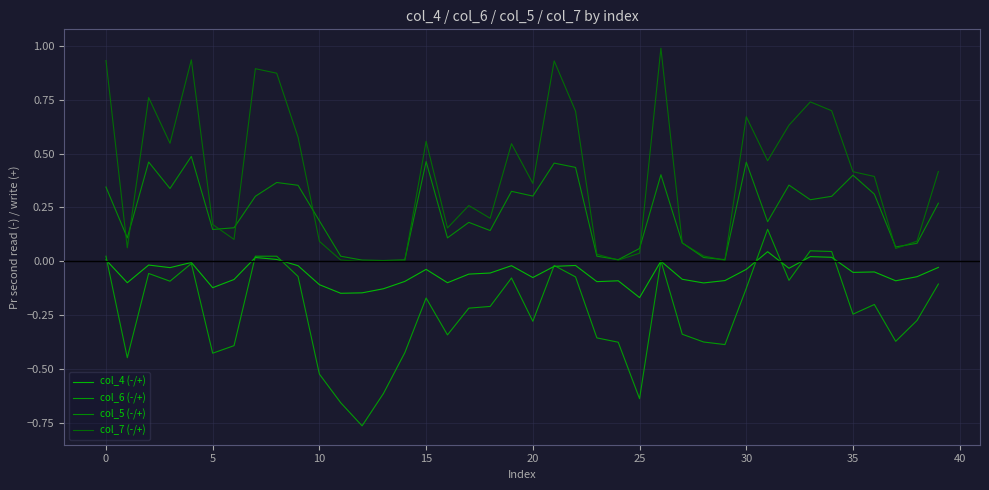

What are all the series names shown in the legend?

col_4 (-/+), col_6 (-/+), col_5 (-/+), col_7 (-/+)